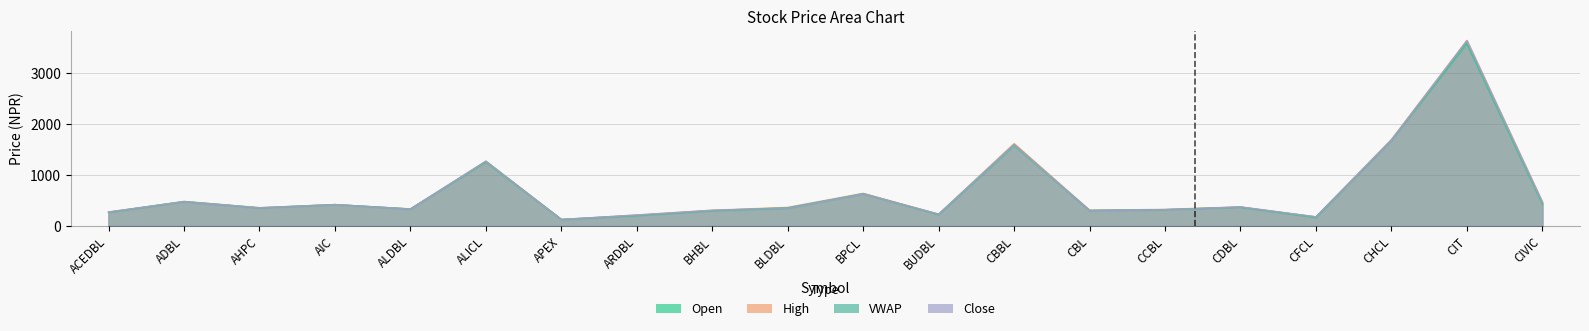

What is the label of the 5th point from the right?

CDBL